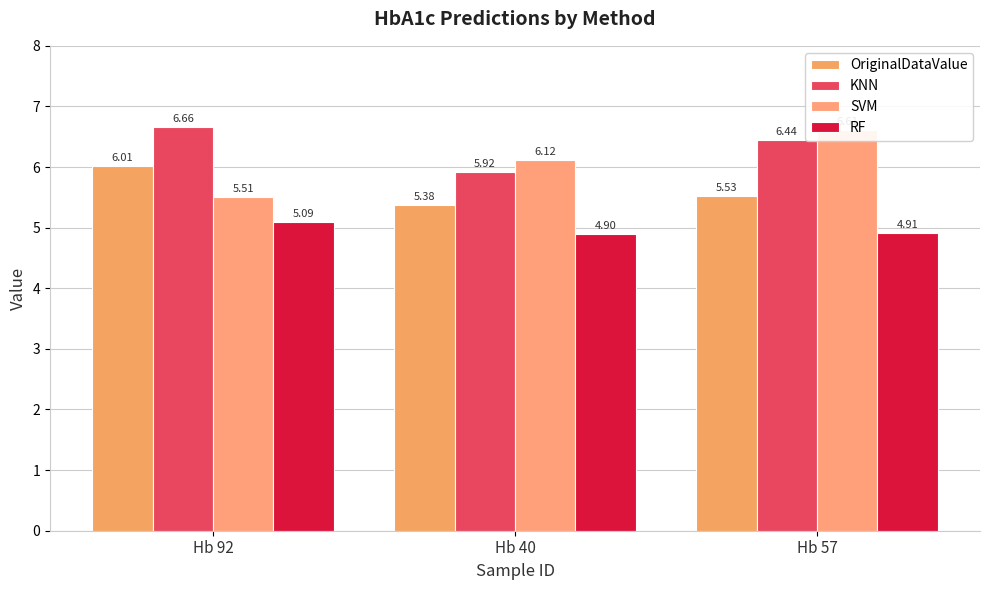

What is the value of the KNN bar at the 3rd from the left?

6.4